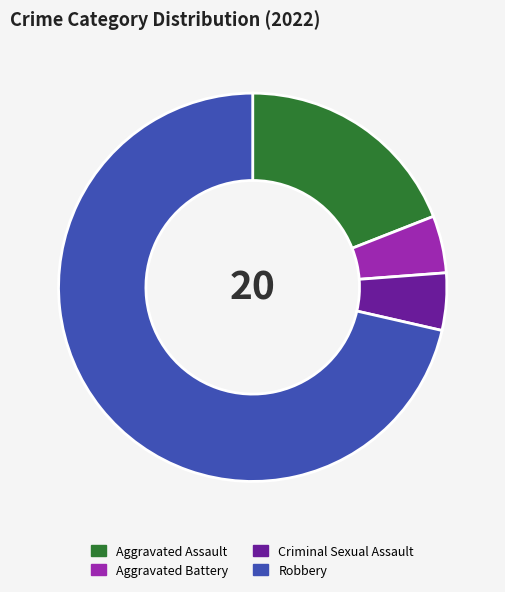

Which slice is the largest?

Robbery